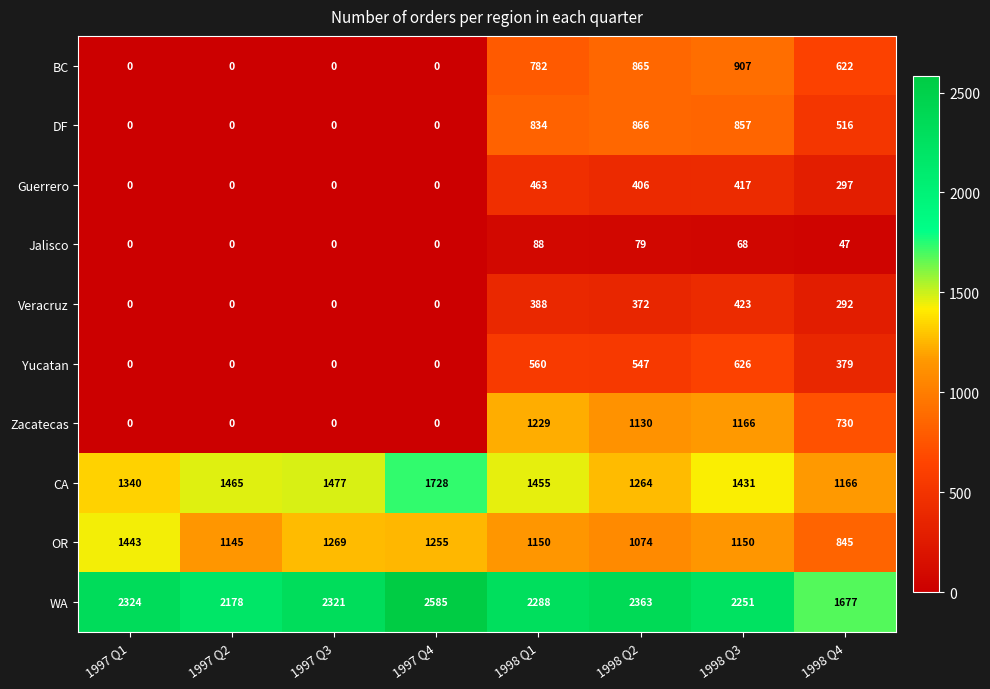

What is the total value across all series at 1998 Q3?

9296